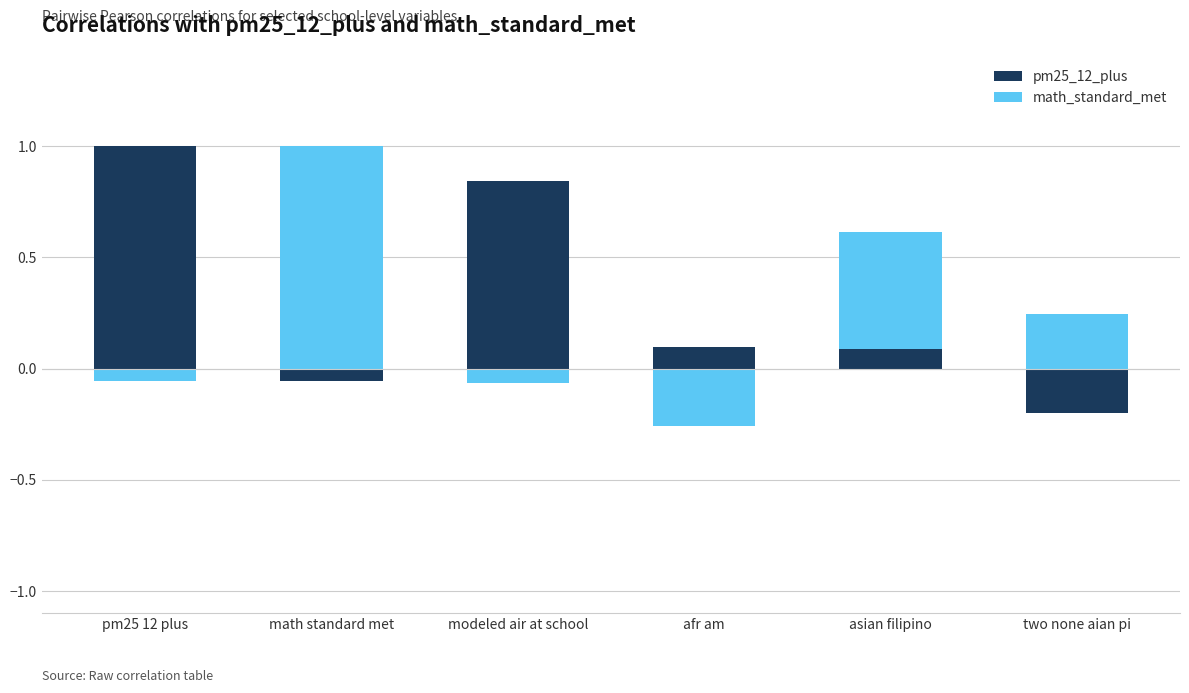

What is the maximum value for math_standard_met?

1.0